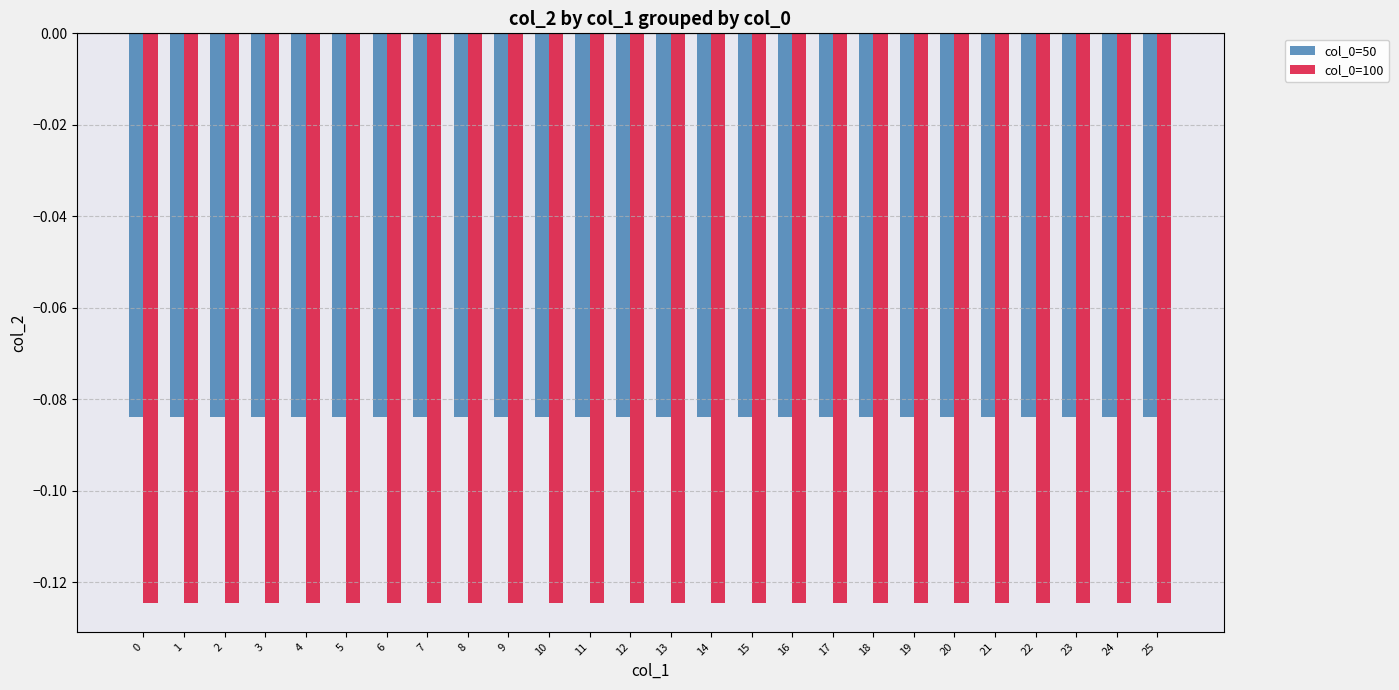

Which series has the largest total across all categories?

col_0=50